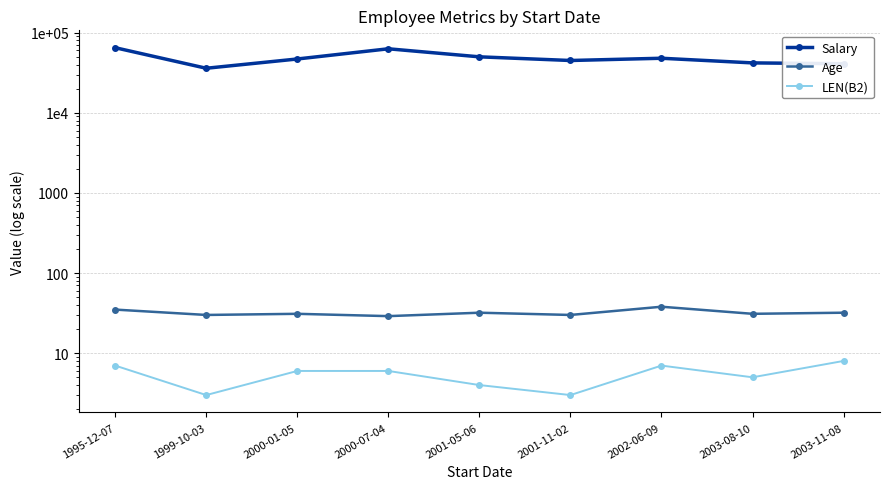

What are all the series names shown in the legend?

Salary, Age, LEN(B2)